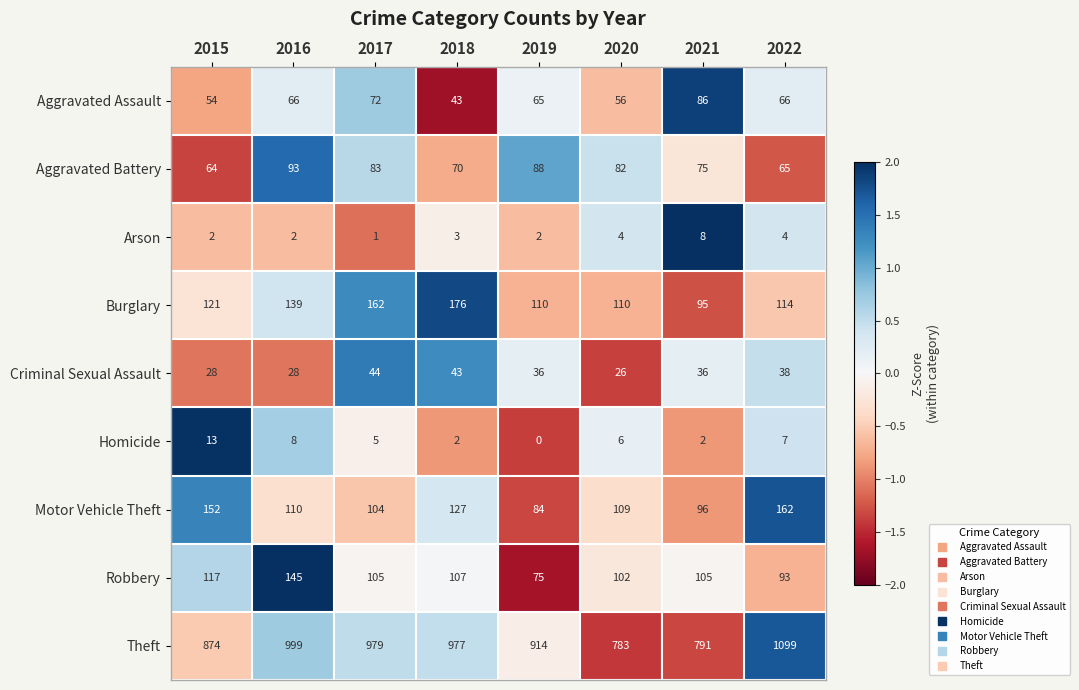

How many values in the Burglary series are below 121?

4